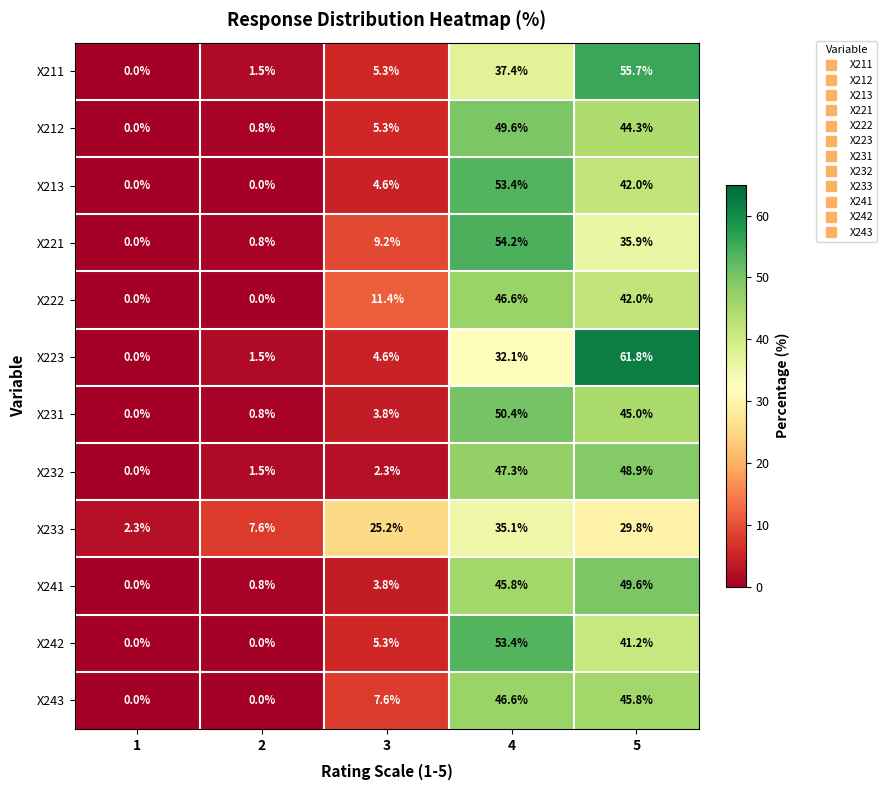

What is the average value of the X243 series?

20.0